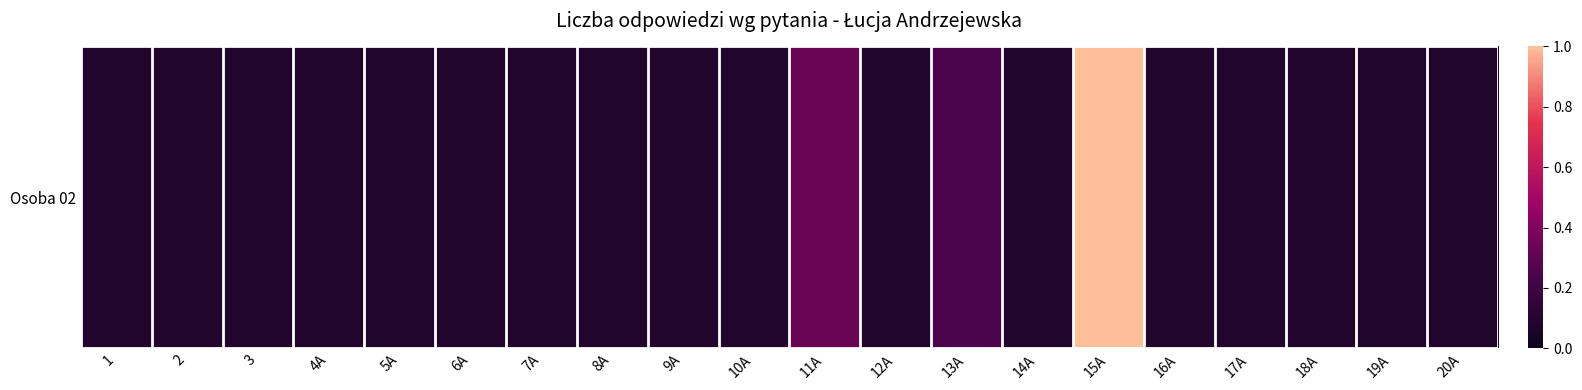

The chart shows a value of 0.1 at 4A. True or false?

True